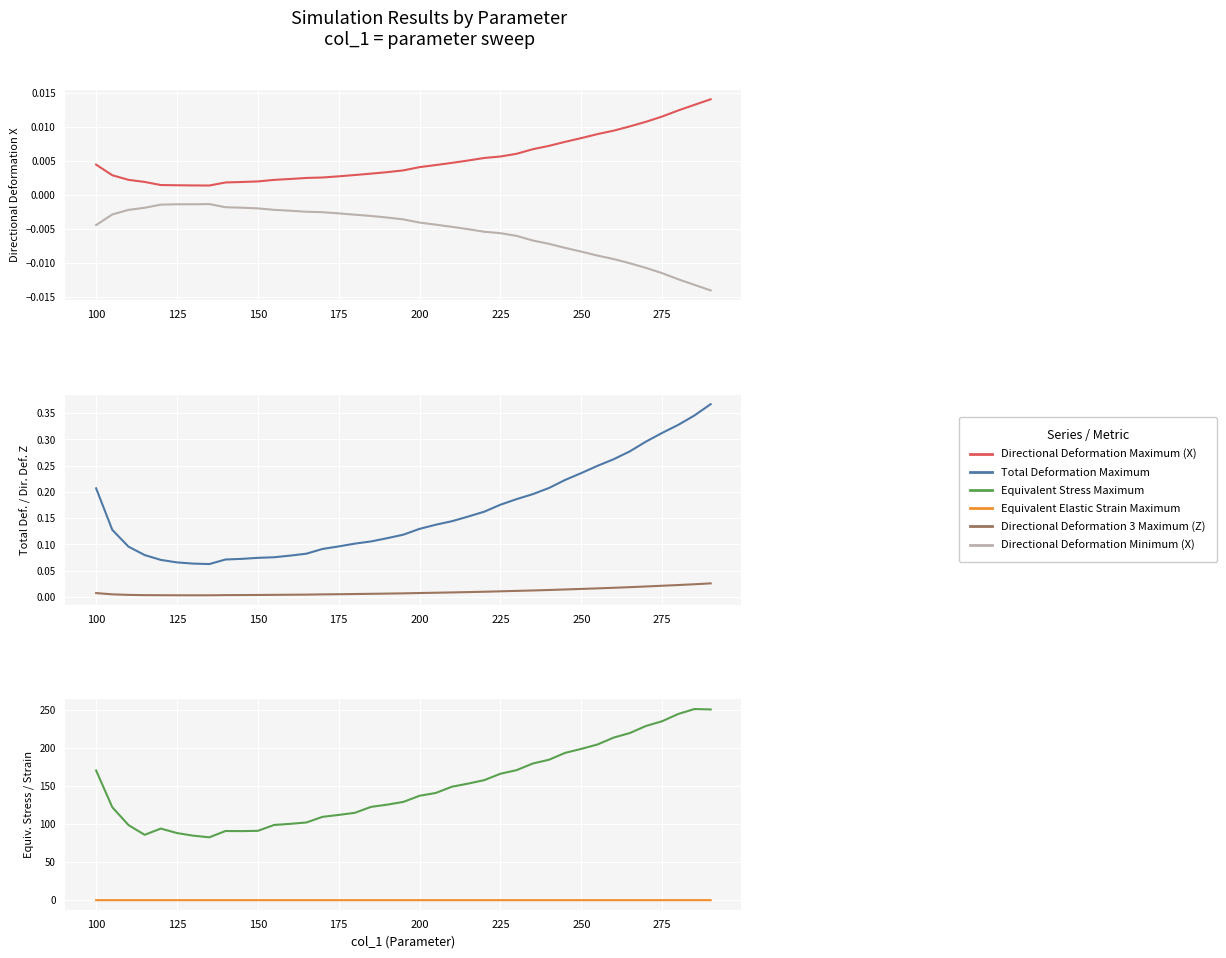

True or false: Equivalent Stress Maximum and Directional Deformation Minimum (X) intersect in this chart.

False